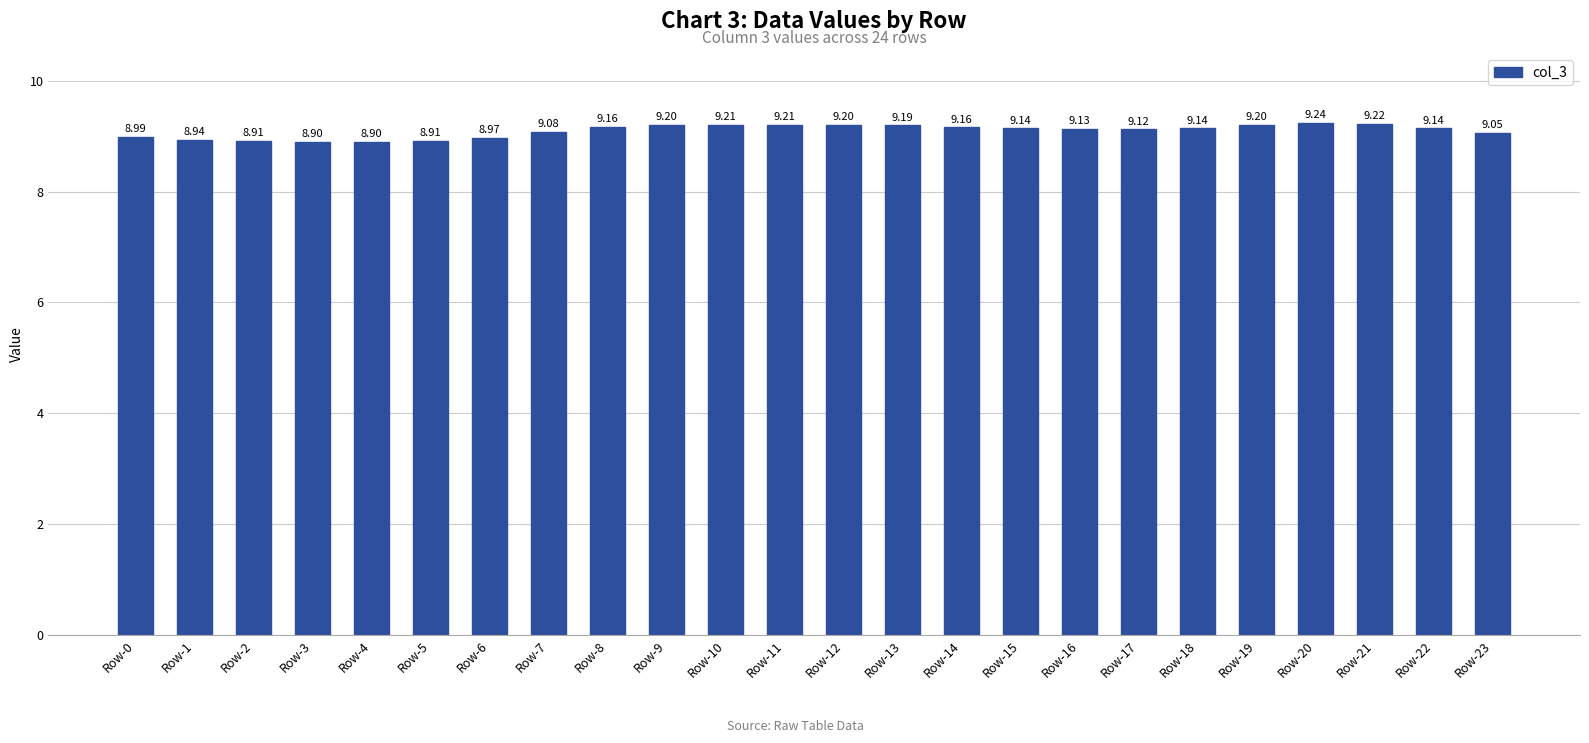

Is it true that the value at Row-11 is 12.6?

False